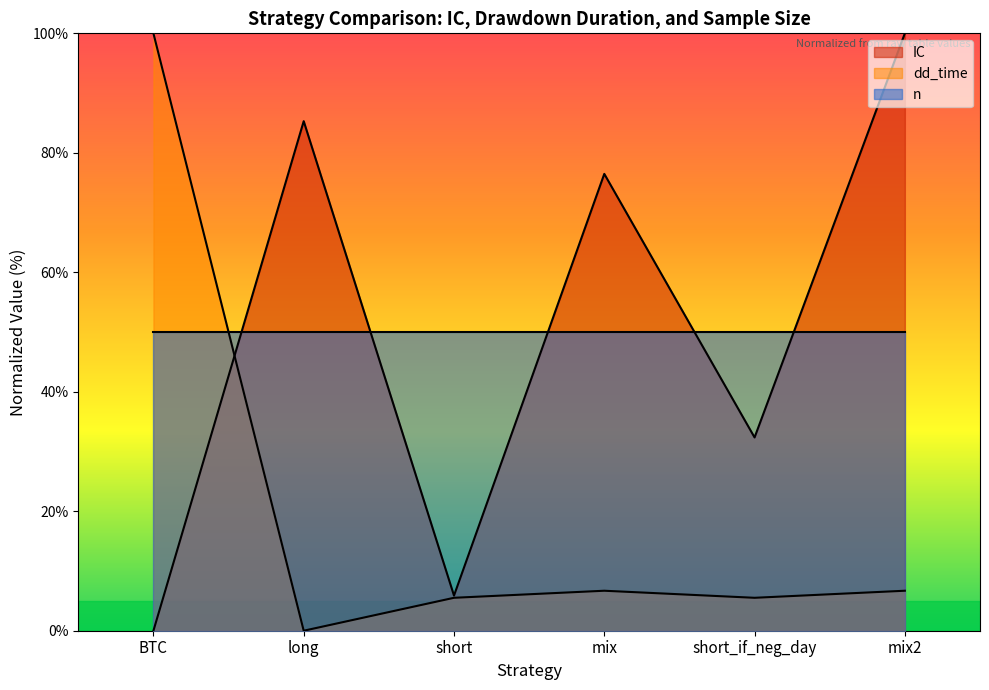

What is the difference between the highest and lowest values at BTC?

100.0